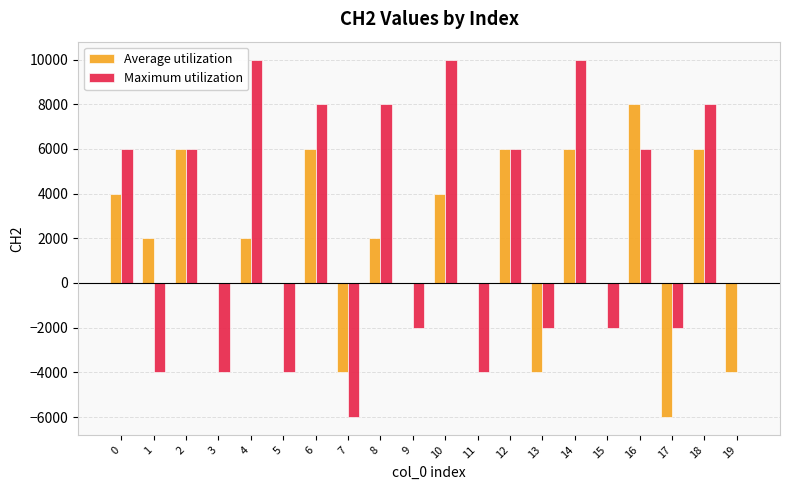

What is the maximum value shown in the chart?

10000